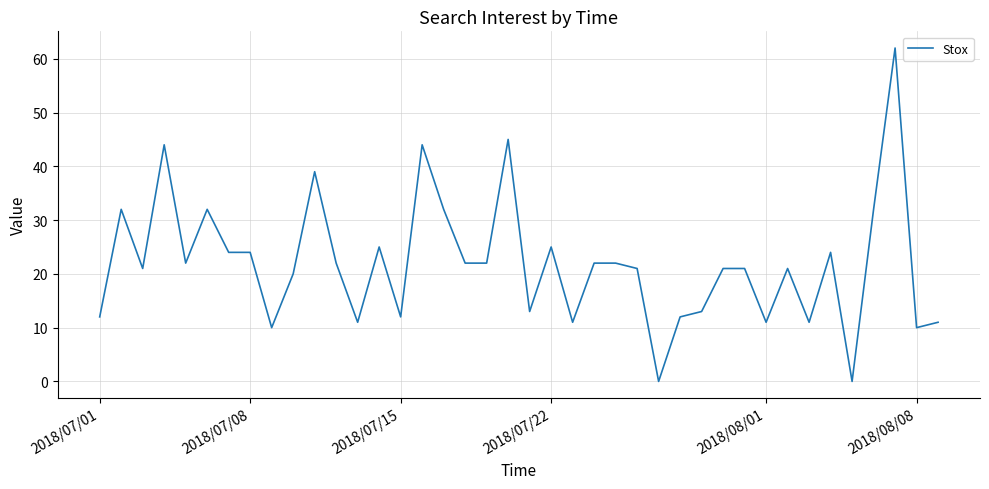

What is the maximum value shown in the chart?

62